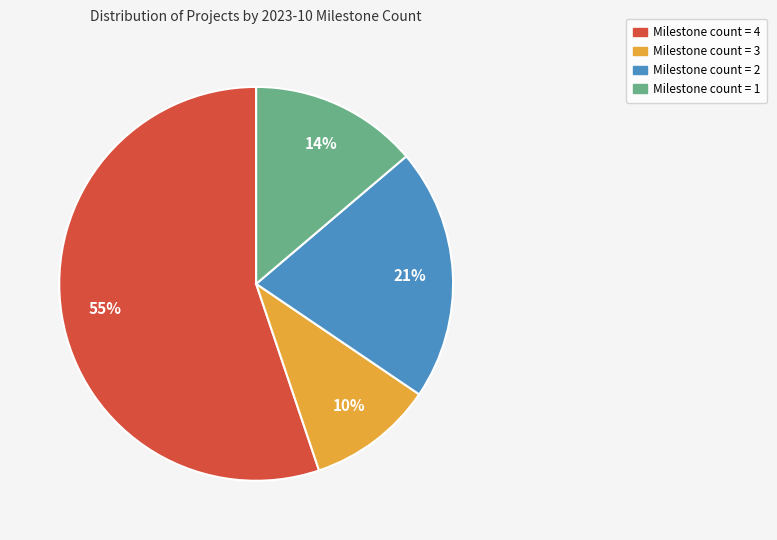

Which slice is the largest?

Milestone count = 4